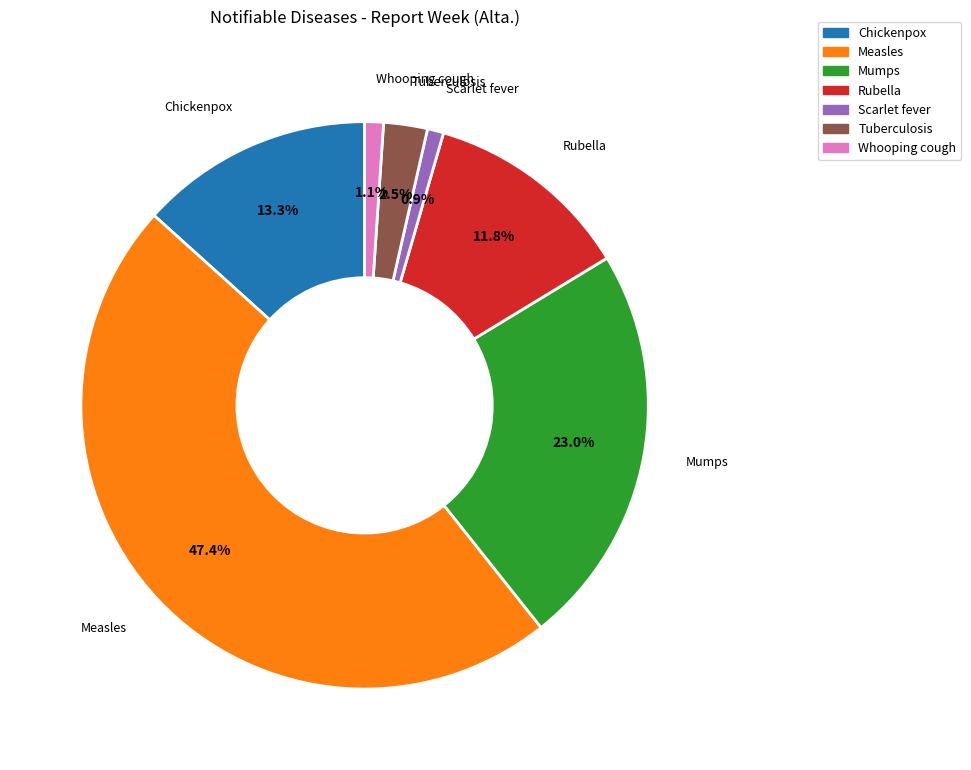

Is there any slice that represents more than half of the pie?

No